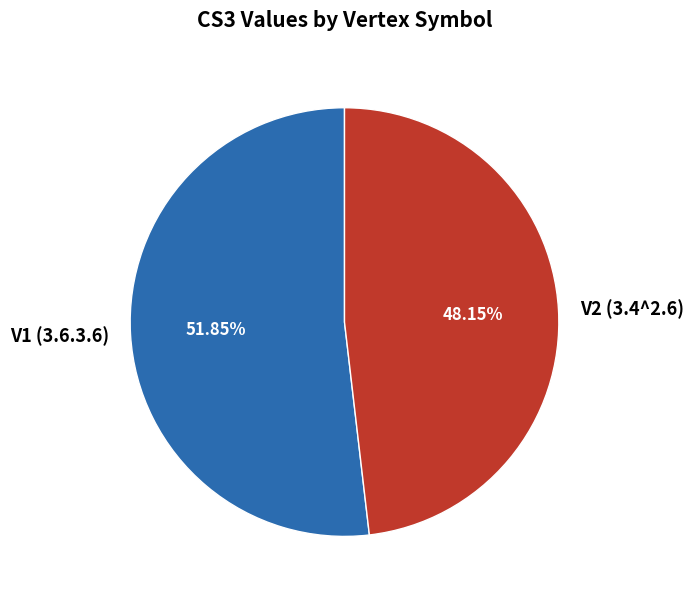

Is V2 (3.4^2.6) the majority of the pie?

No